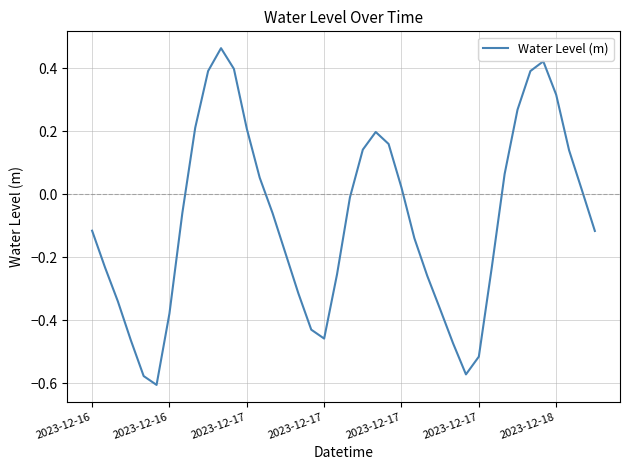

What is the difference between the maximum and minimum values?

1.1